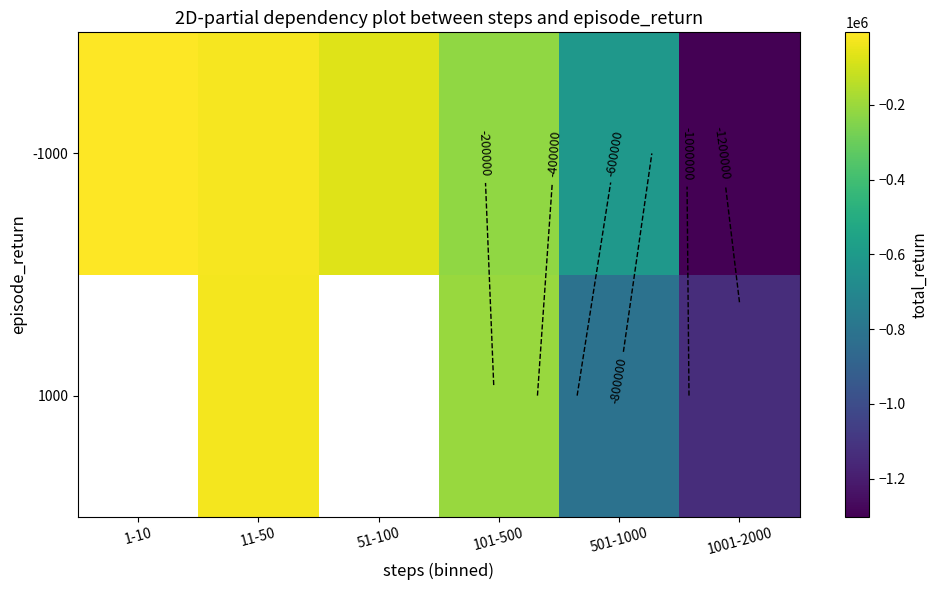

Which series has the widest spread of values?

-1000